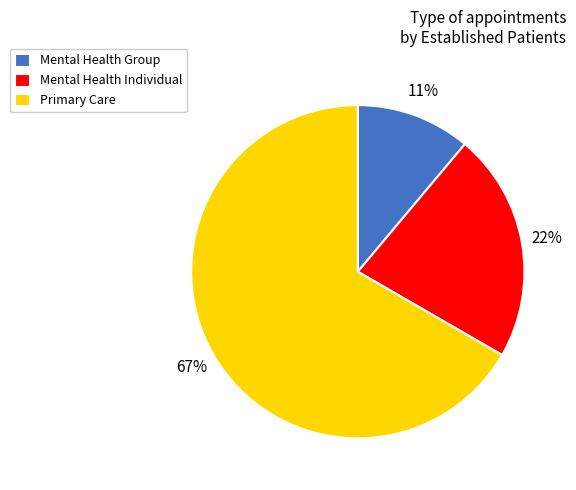

What is the ratio of the value at Primary Care to the value at Mental Health Individual?

3.0